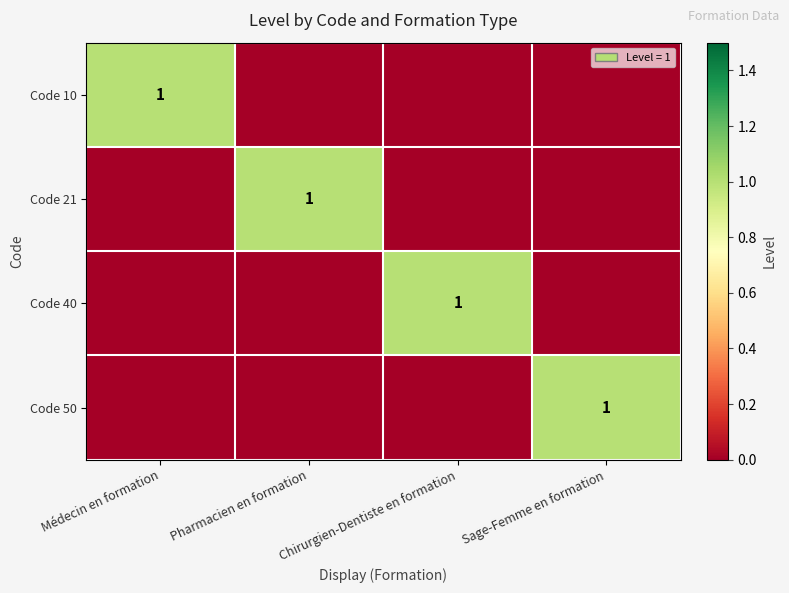

The Code 40 series shows 1 at Chirurgien-Dentiste en formation. True or false?

True